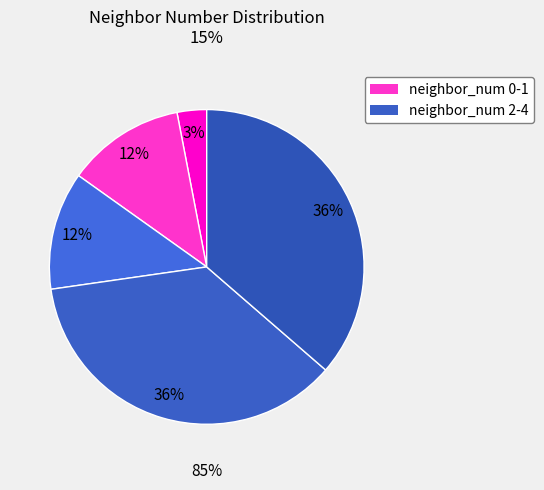

What is the ratio of the value at 4 to the value at 2?

1.0